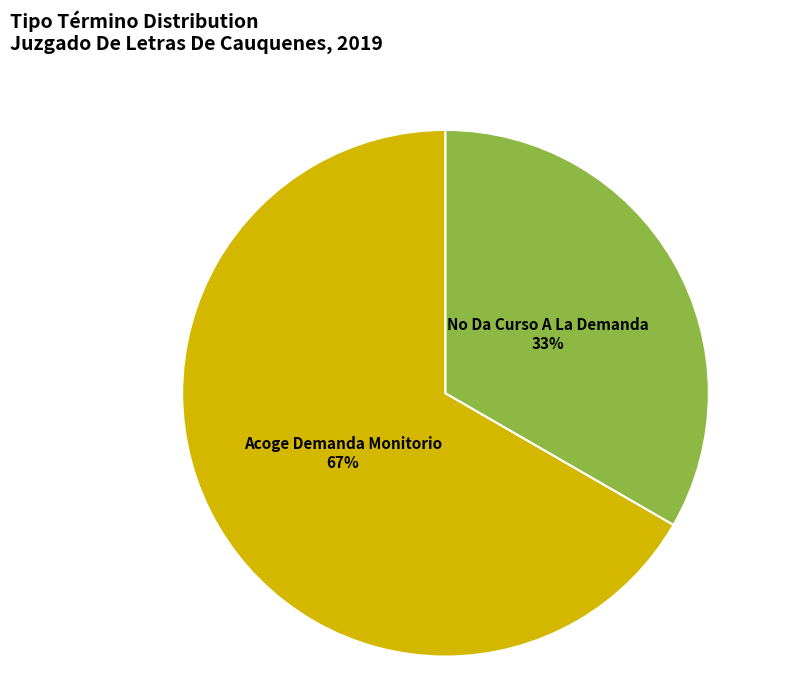

What percentage is the No Da Curso A La Demanda slice, to the nearest percent?

33%